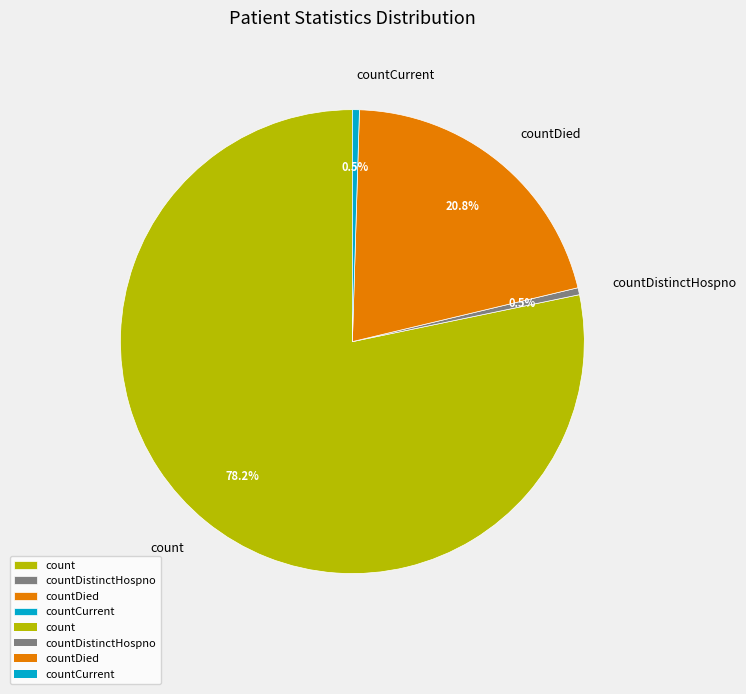

The countDied slice represents 21% of the pie. True or false?

True